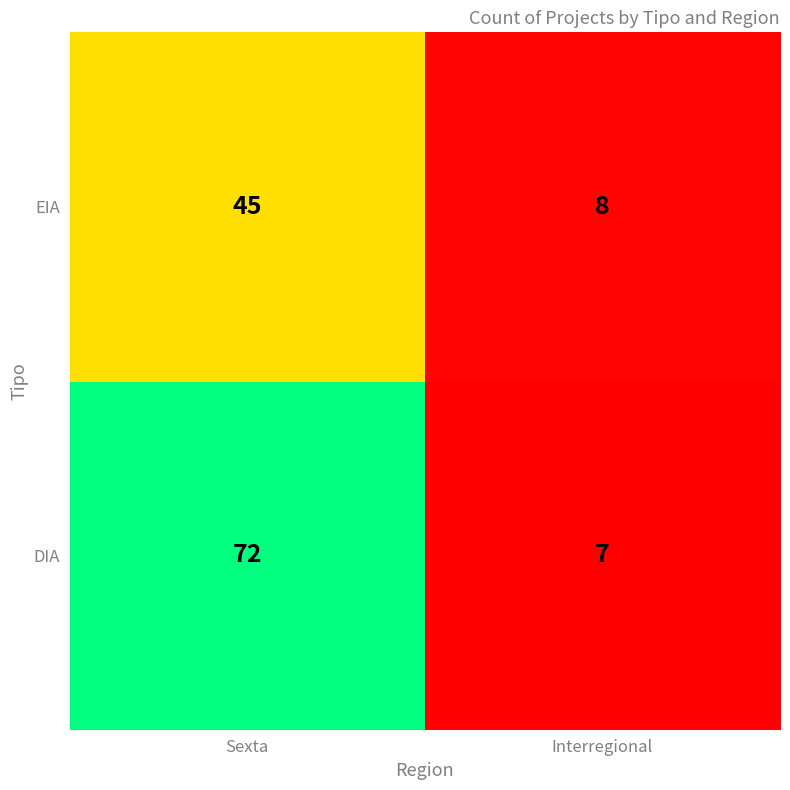

Reading right to left, transcribe all the data shown in this chart.

EIA: Interregional=8	Sexta=45
DIA: Interregional=7	Sexta=72